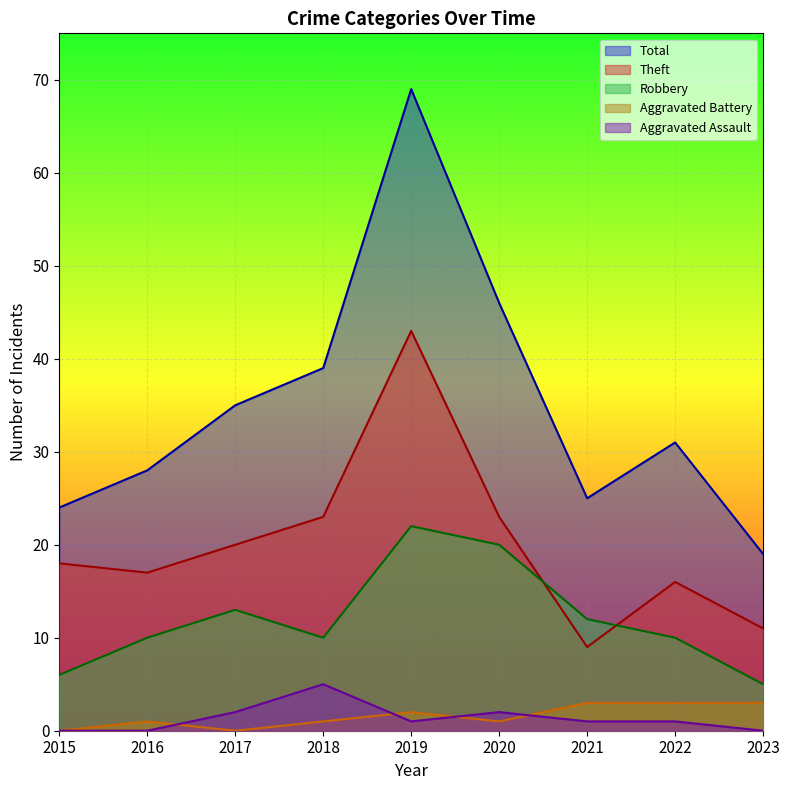

What is the highest value of the Robbery series?

22